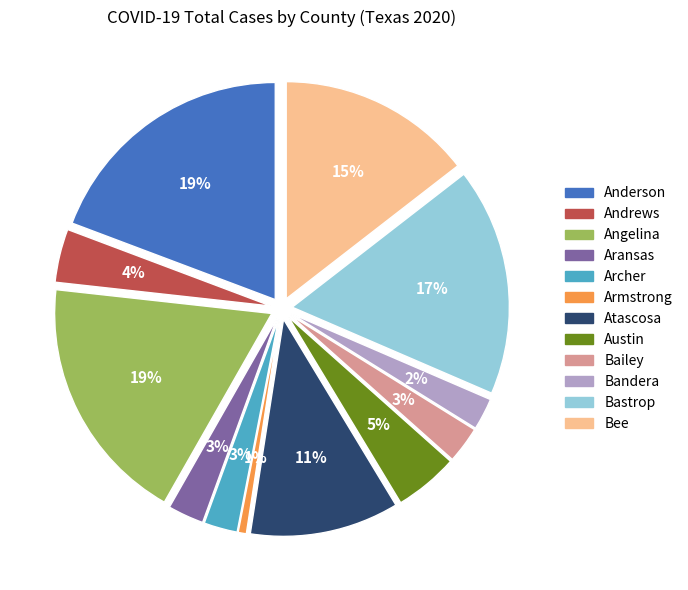

What percentage is NOT represented by Bowie?

100.0%